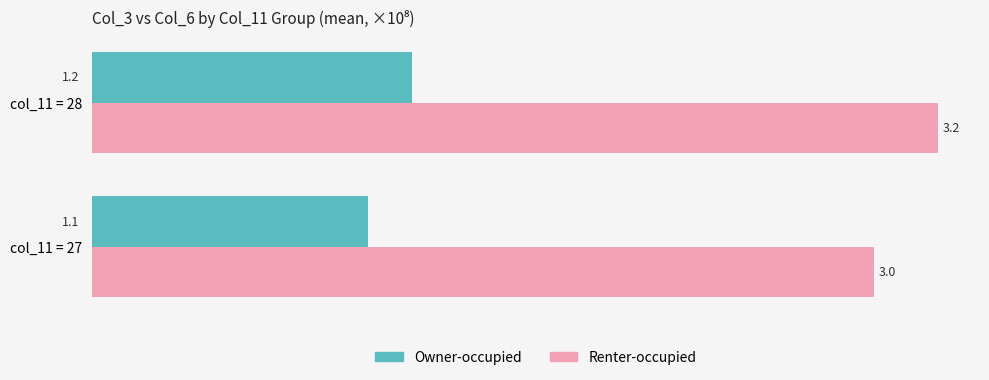

True or false: Renter-occupied has a value of 1.0 at col_11 = 27.

False